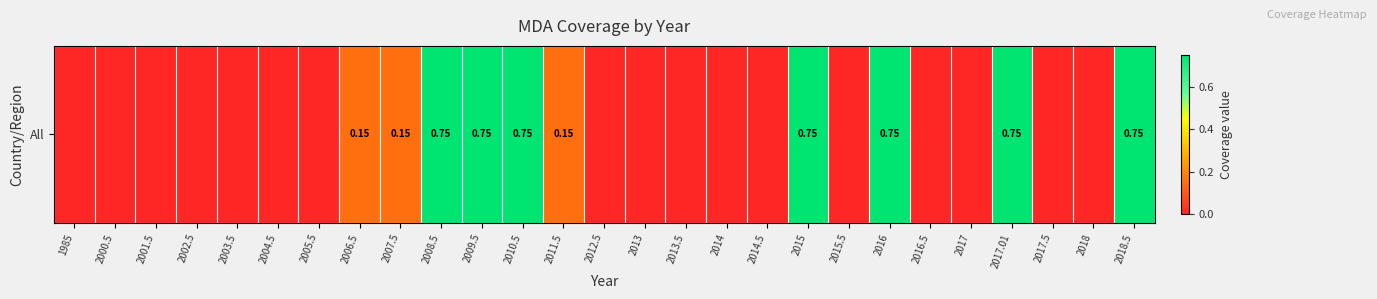

List the labels in order of value, largest first.

2008.5, 2009.5, 2010.5, 2015, 2016, 2017.01, 2018.5, 2006.5, 2007.5, 2011.5, 1985, 2000.5, 2001.5, 2002.5, 2003.5, 2004.5, 2005.5, 2012.5, 2013, 2013.5, 2014, 2014.5, 2015.5, 2016.5, 2017, 2017.5, 2018